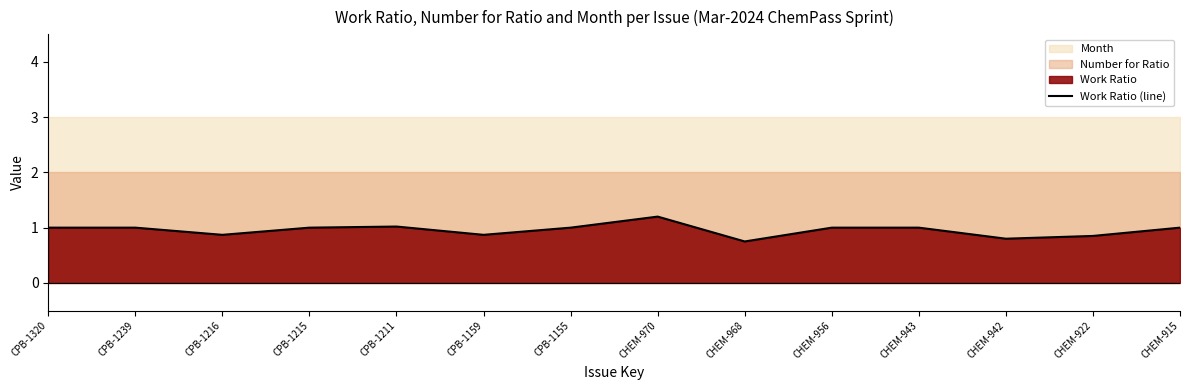

How many points are higher than both their immediate neighbors (excluding endpoints)?

2